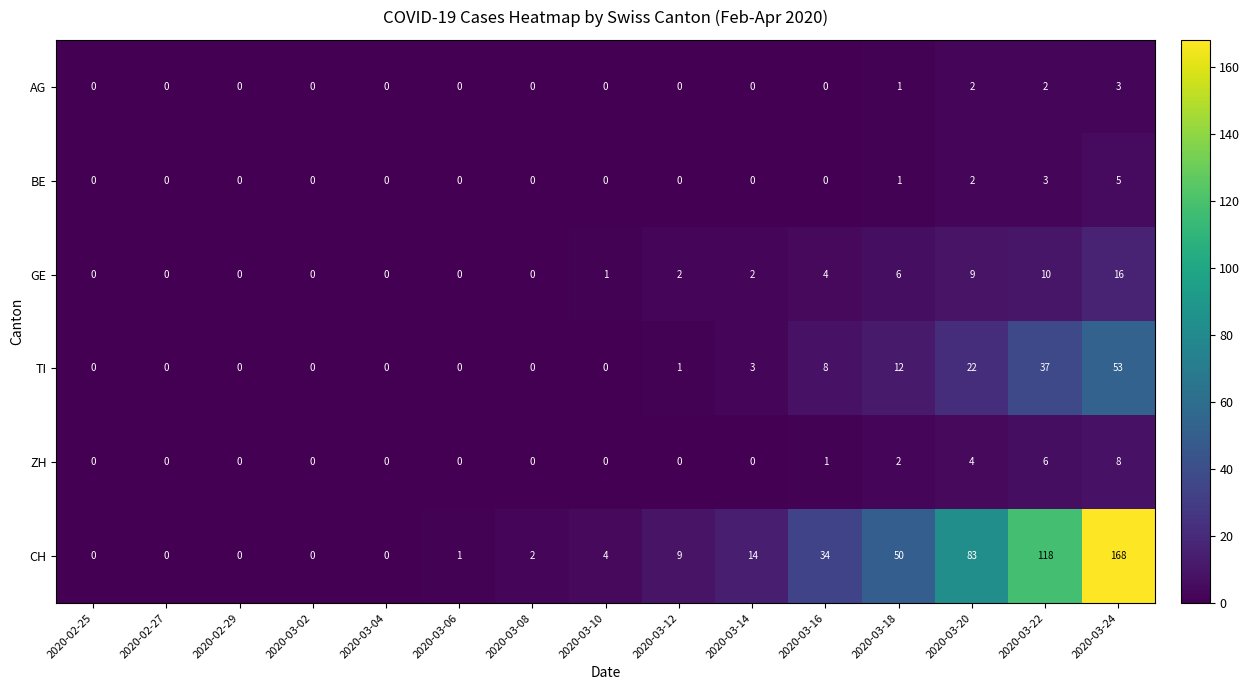

At which category does the chart reach its peak across all series?

2020-03-24